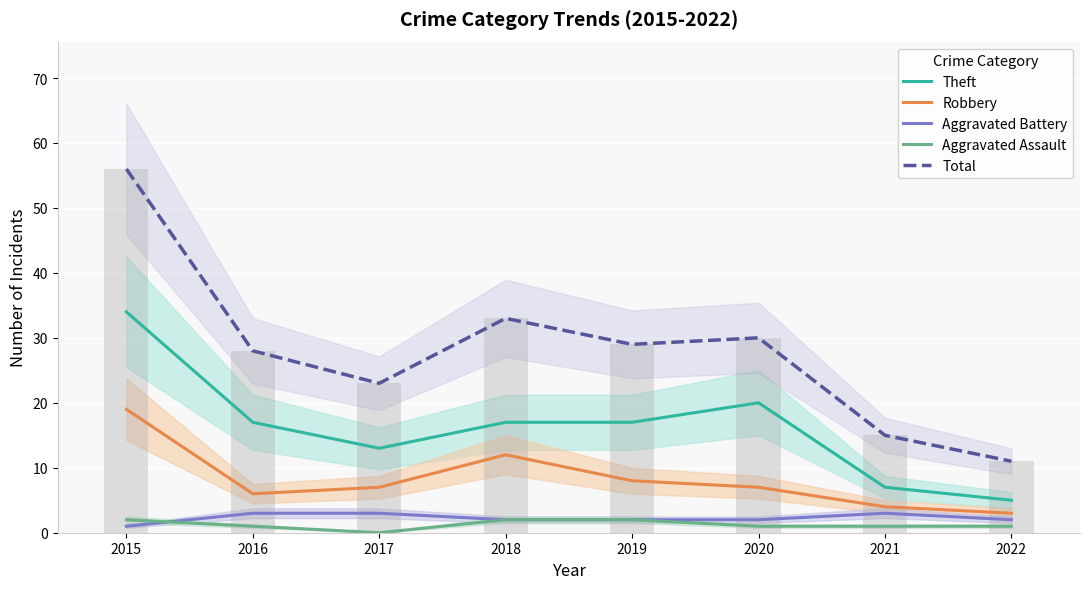

Reading left to right, list all the values displayed in this chart.

Theft: 2015=34	2016=17	2017=13	2018=17	2019=17	2020=20	2021=7	2022=5
Robbery: 2015=19	2016=6	2017=7	2018=12	2019=8	2020=7	2021=4	2022=3
Aggravated Battery: 2015=1	2016=3	2017=3	2018=2	2019=2	2020=2	2021=3	2022=2
Aggravated Assault: 2015=2	2016=1	2017=0	2018=2	2019=2	2020=1	2021=1	2022=1
Total: 2015=56	2016=28	2017=23	2018=33	2019=29	2020=30	2021=15	2022=11